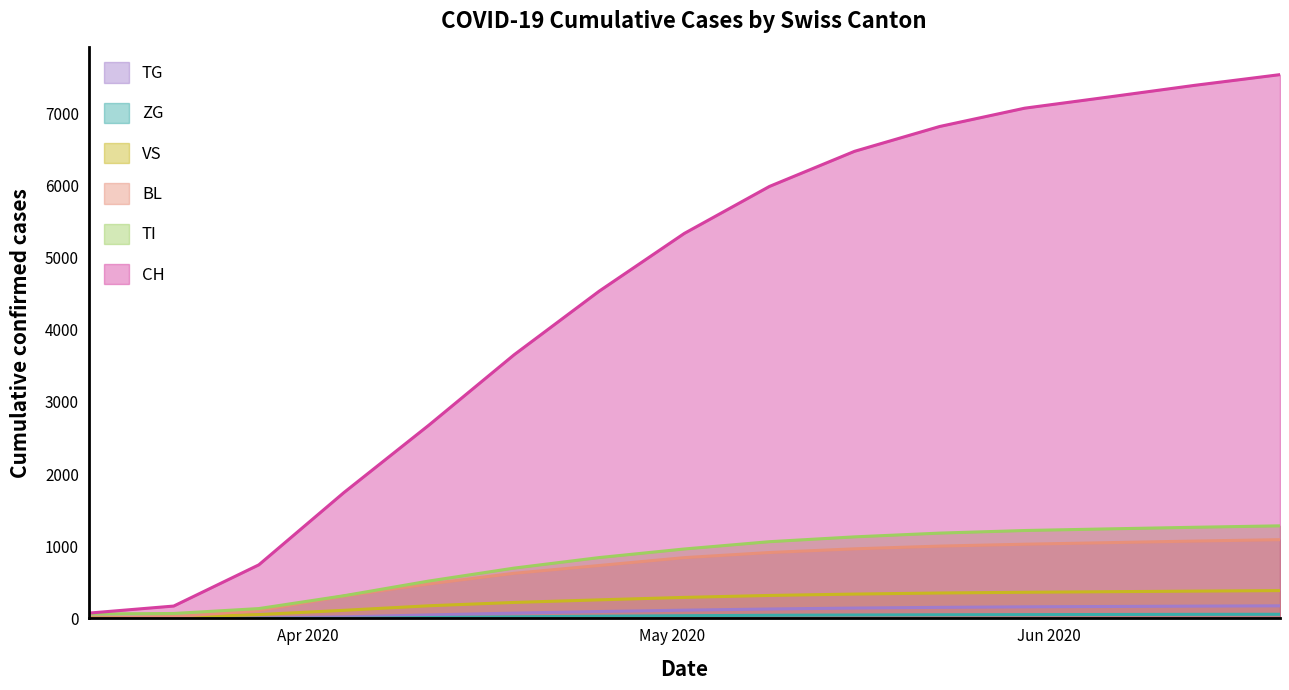

Reading left to right, extract all data points from this chart.

CH: 73	171	742	1744	2680	3654	4536	5336	5987	6474	6818	7072	7229	7389	7537
BL: 2	24	108	309	478	625	733	842	913	964	1002	1028	1050	1072	1091
VS: 6	17	53	112	175	221	257	291	318	337	352	362	370	378	385
ZG: 0	0	0	0	12	22	30	37	43	47	50	52	54	56	57
TI: 61	68	136	314	518	697	843	962	1063	1130	1182	1218	1241	1263	1283
TG: 0	0	5	21	48	73	95	114	130	143	153	160	165	170	174